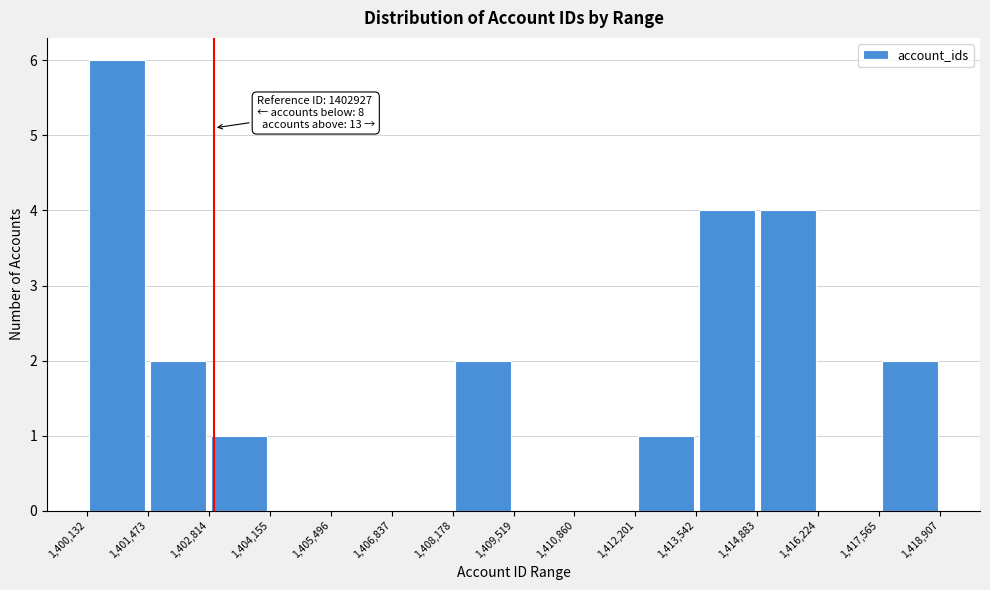

Which range on the x-axis has the tallest bar?

1,400,132 to 1,401,473